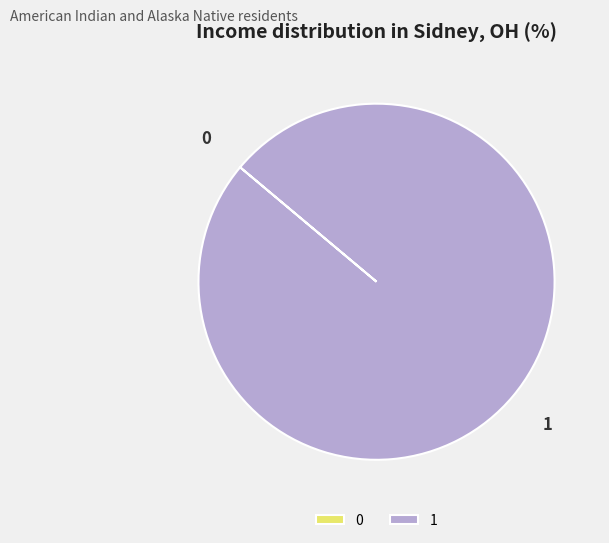

The 1 slice represents 95% of the pie. True or false?

False